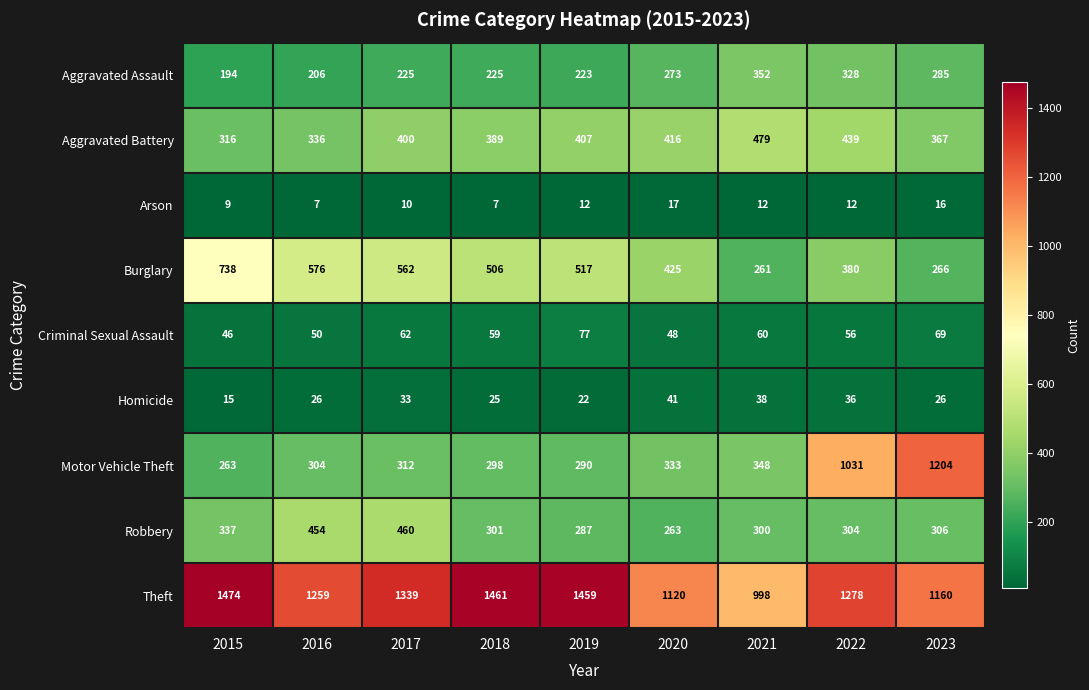

What is the approximate value of Burglary at 2015, to the nearest 5?

740